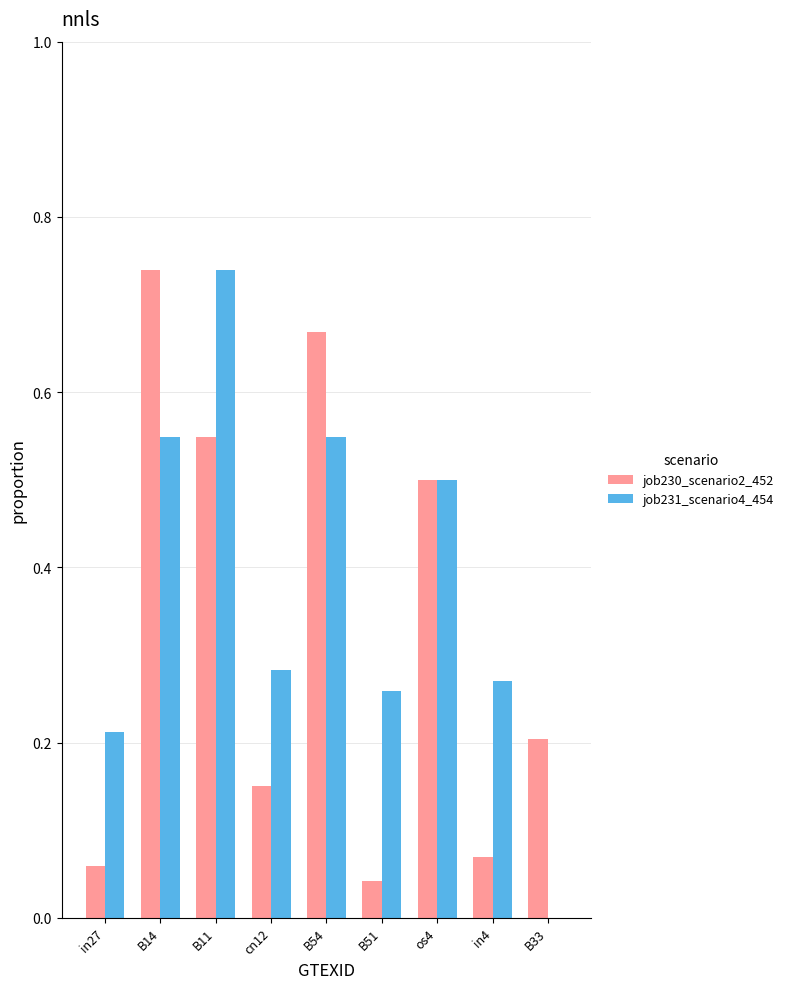

Are the bars horizontal?

No